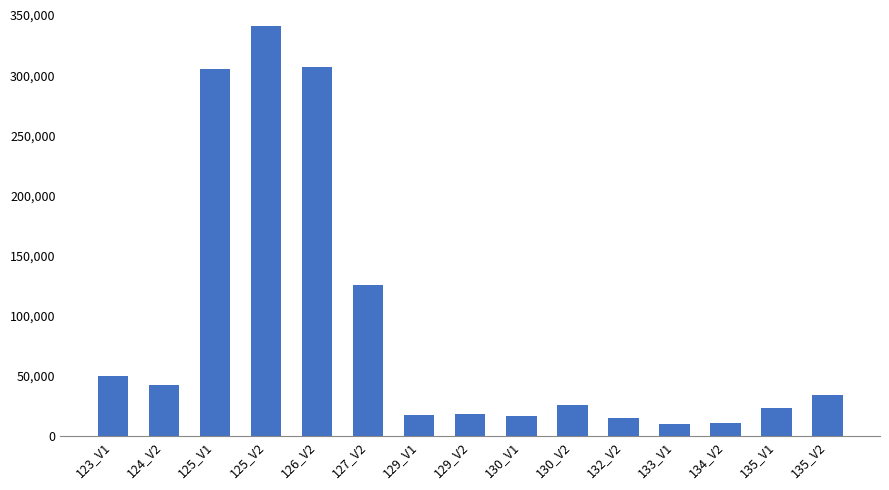

Where does the data first go above 25977?

123_V1